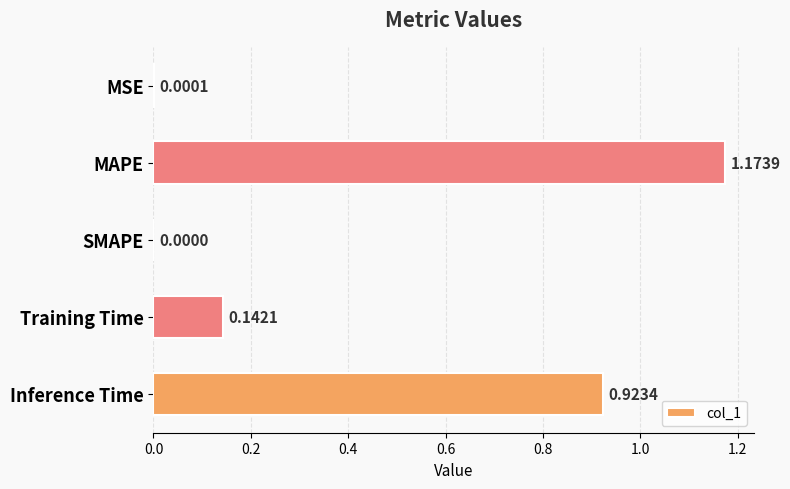

At which category does the chart reach its peak across all series?

MAPE